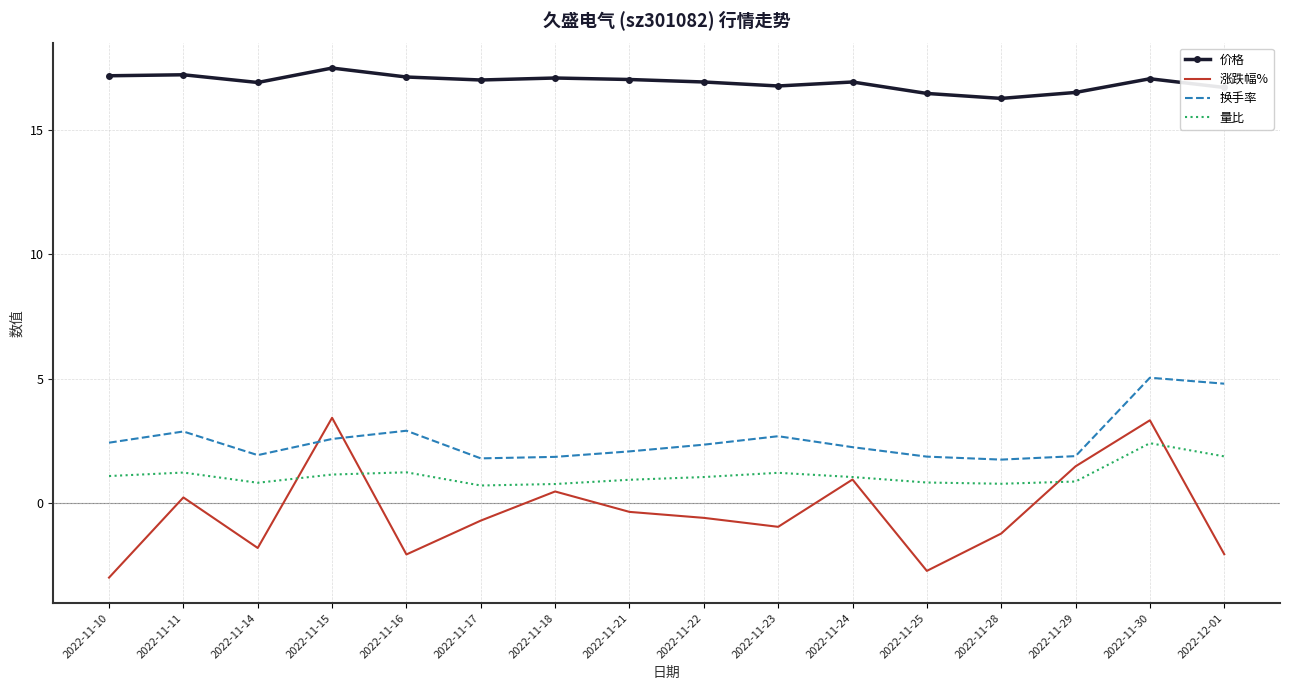

Which category has the highest value in the 价格 series?

2022-11-15